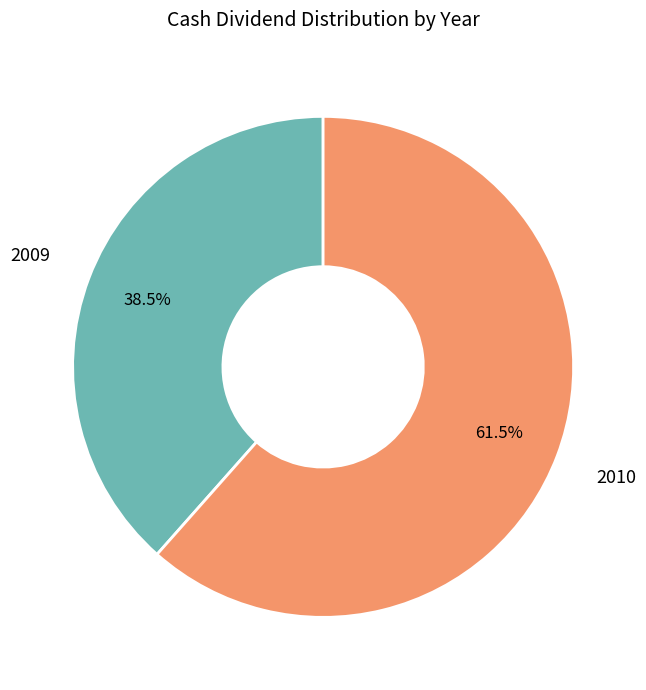

Does 2009 represent more than half of the total?

No